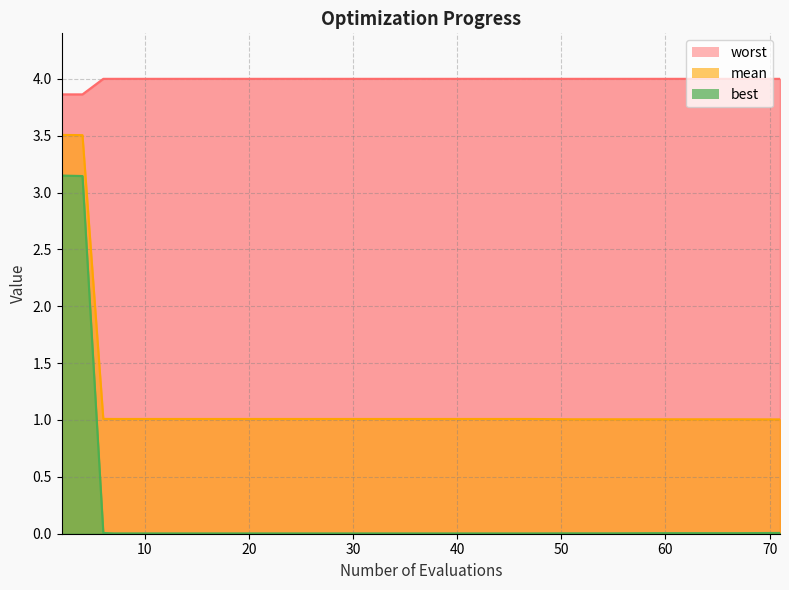

True or false: mean has more than 2 points higher than both neighbors.

False